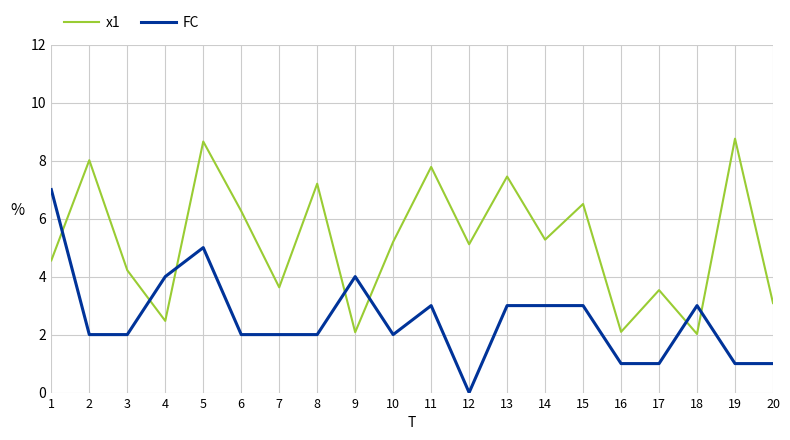

The x1 series shows 1.9 at 17. True or false?

False